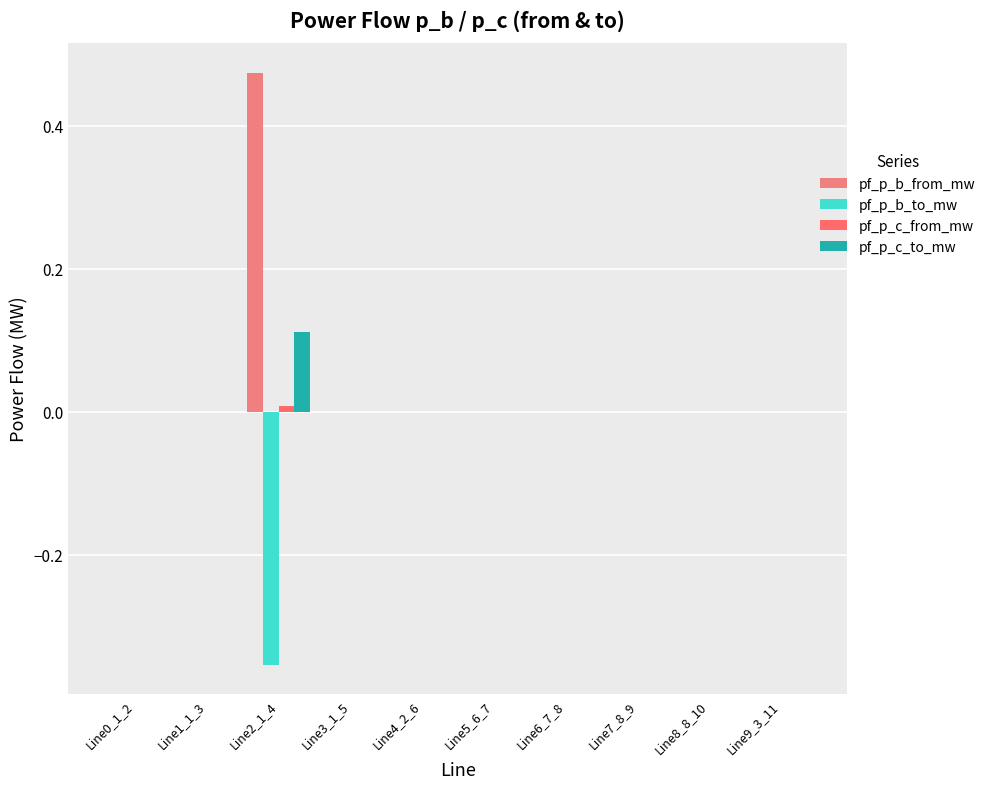

How many data points does each series have?

10